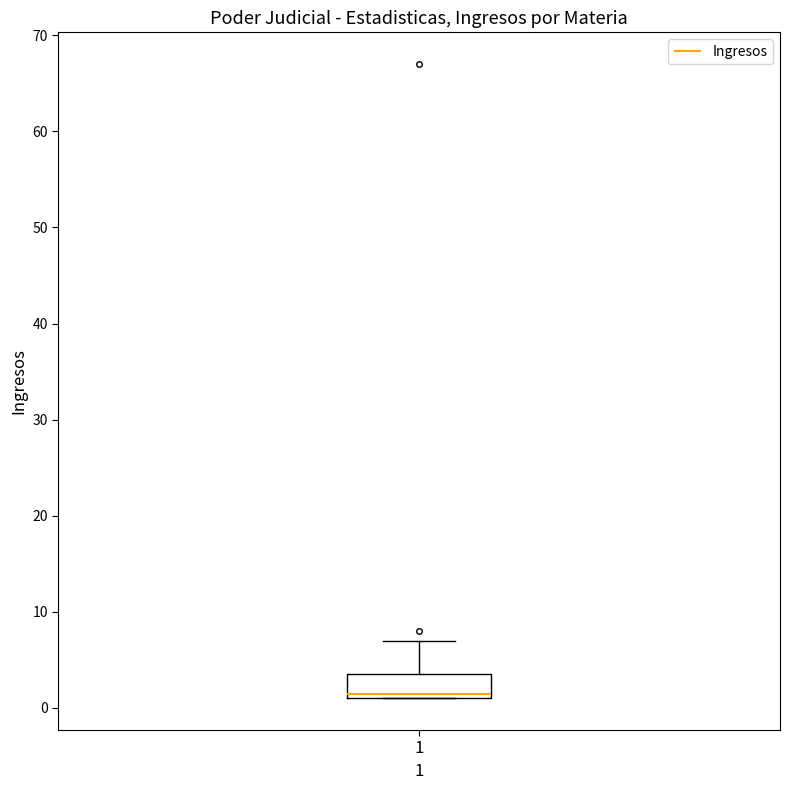

Where is the upper edge of the box at x = 1 on the y-axis? The values are not printed on the chart, so give them approximately, as read against the axis.

4